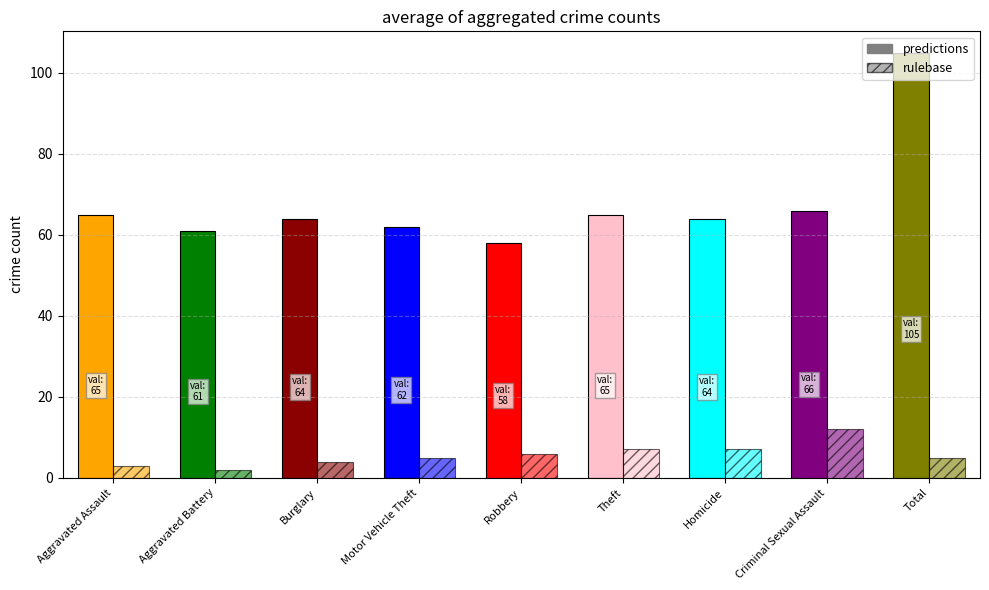

What is the maximum value shown in the chart?

105